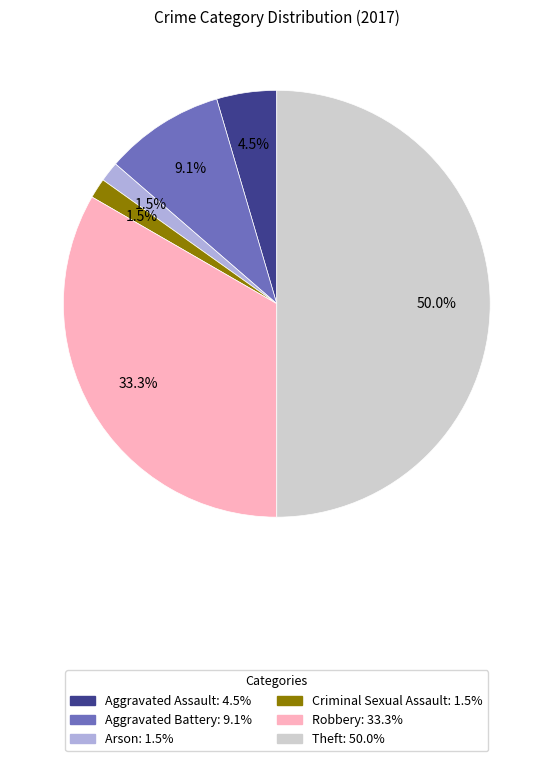

To the nearest percent, what is the combined percentage of Aggravated Battery and Robbery?

42%